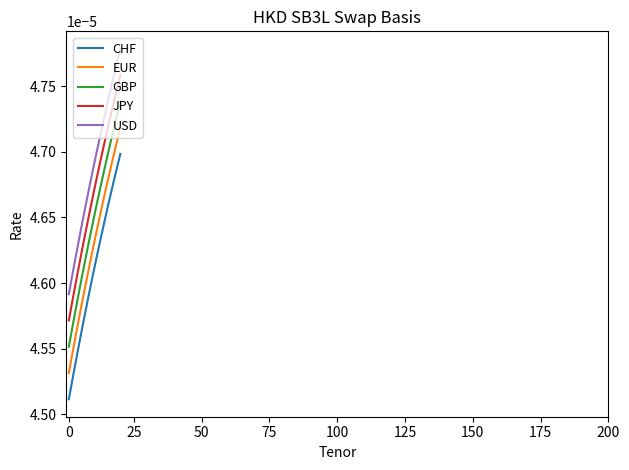

List the series in order of their peak value, lowest first.

CHF, EUR, GBP, JPY, USD